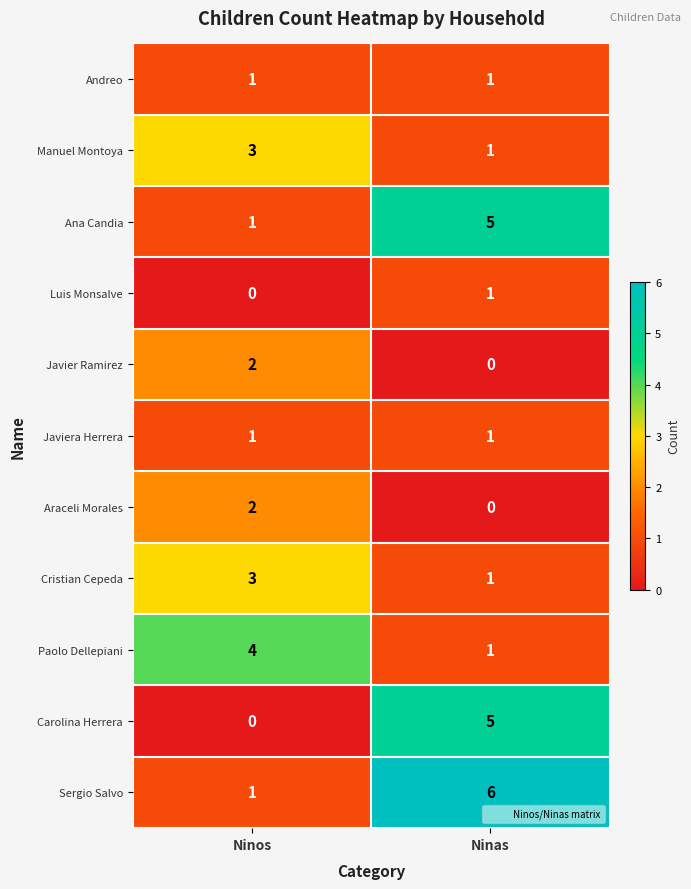

How many series are shown in this chart?

11